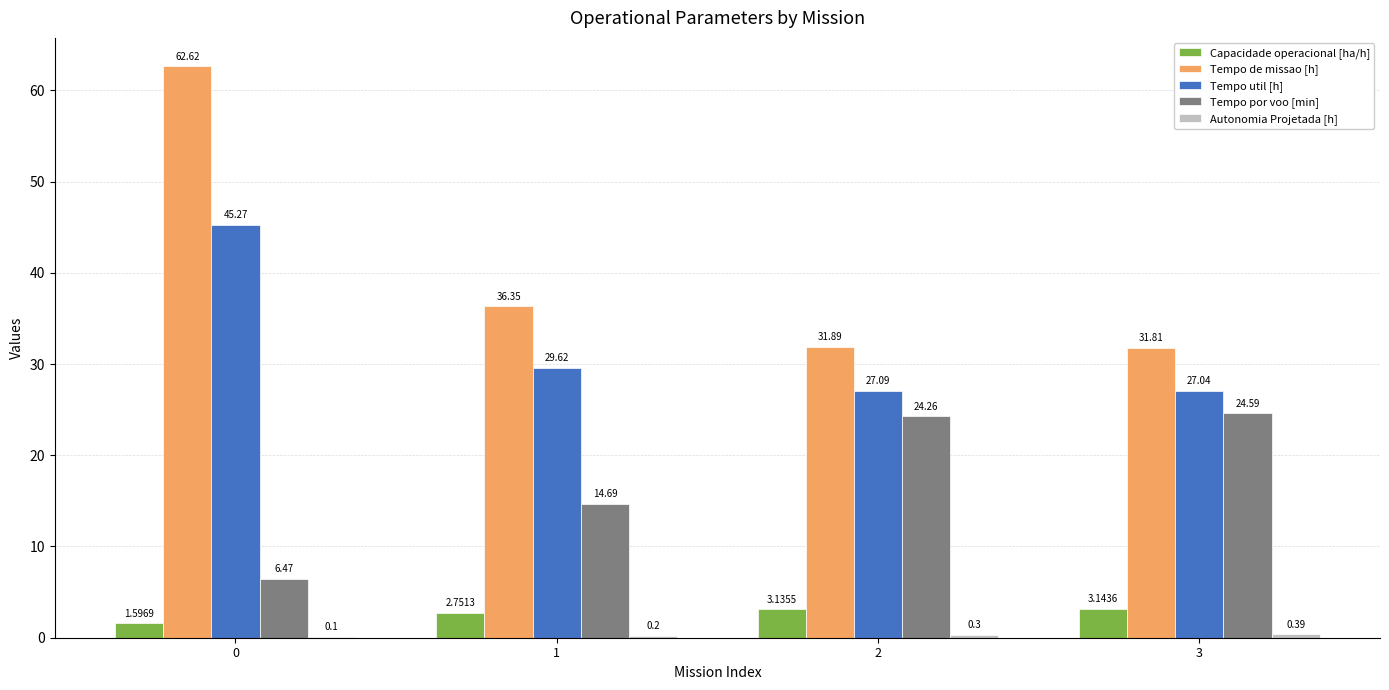

What is the sum of all Capacidade operacional [ha/h] values?

10.6